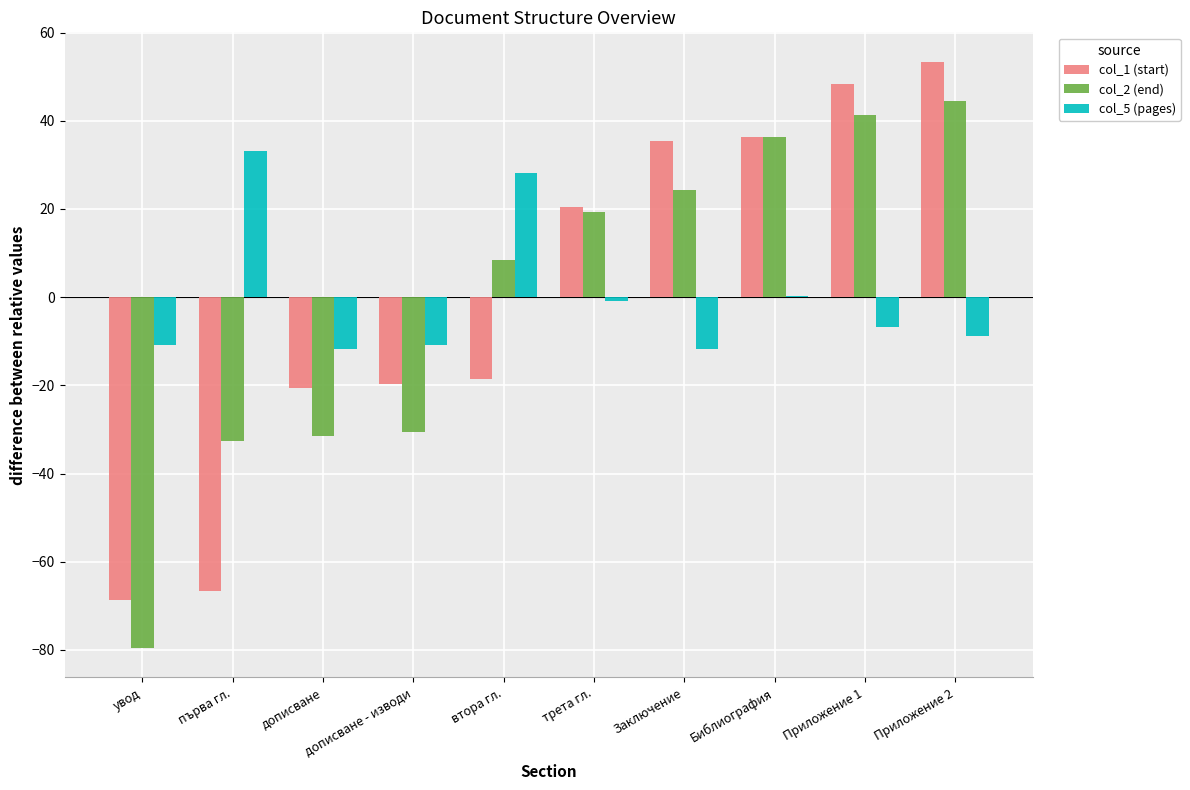

What is the sum of the col_1 (start) values at втора гл. and Приложение 2?

34.8